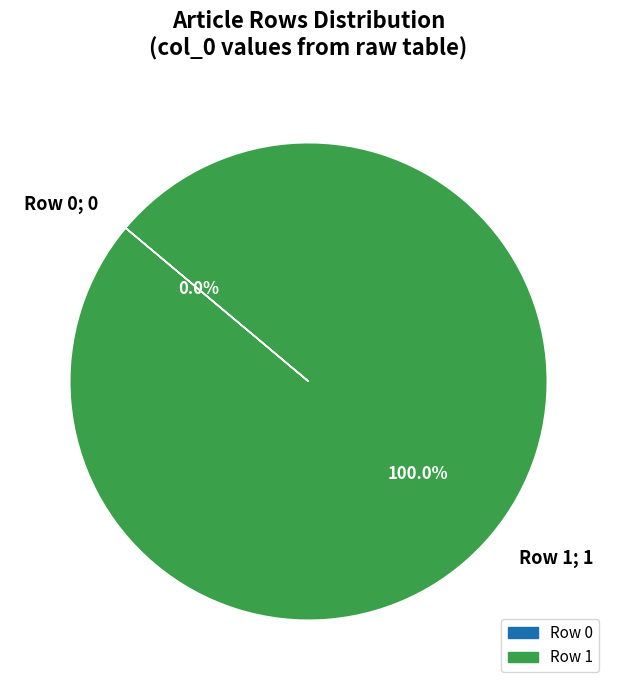

Which category has the biggest portion of the pie?

Row 1